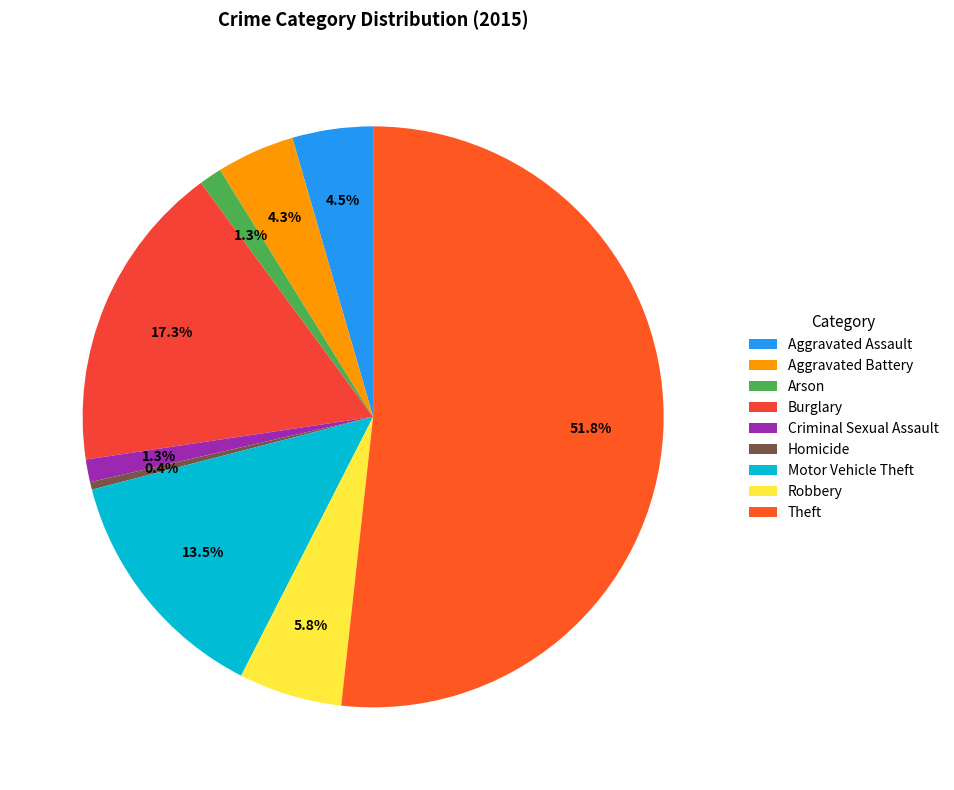

Do Theft and Robbery together represent more than half of the pie?

Yes